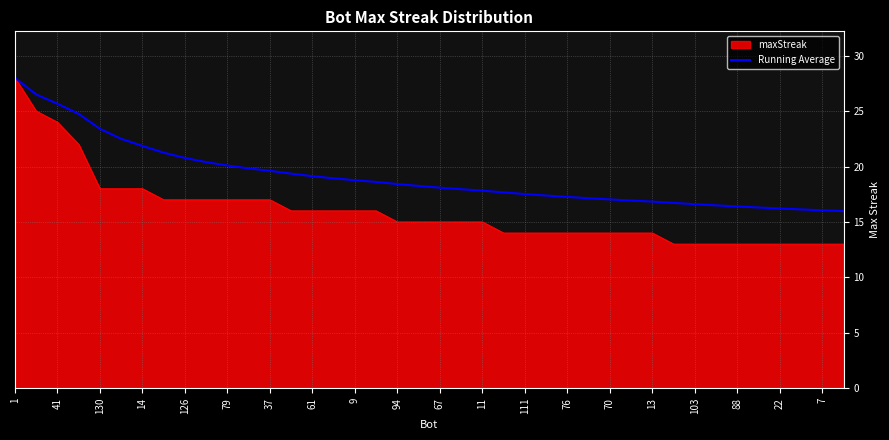

Rank the series by their average value, from lowest to highest.

maxStreak, Running Average